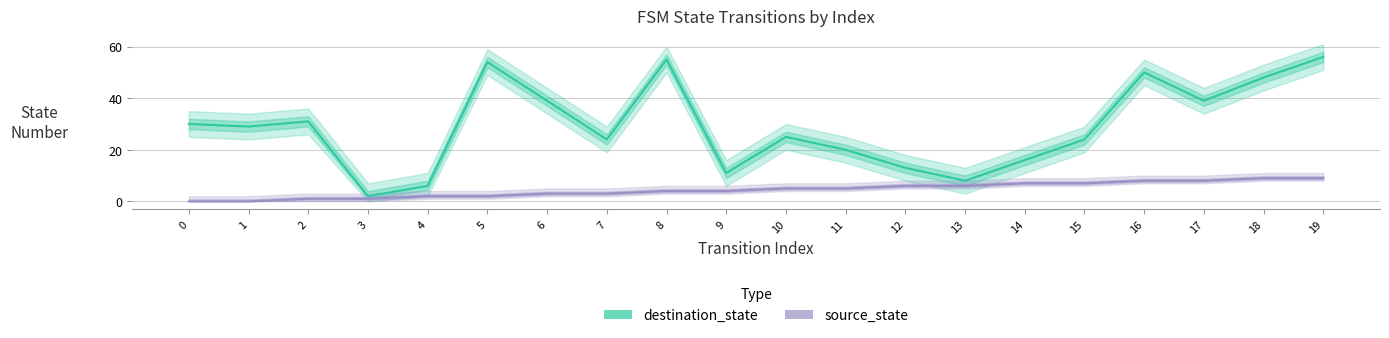

At which category is the sum across all series the highest?

19